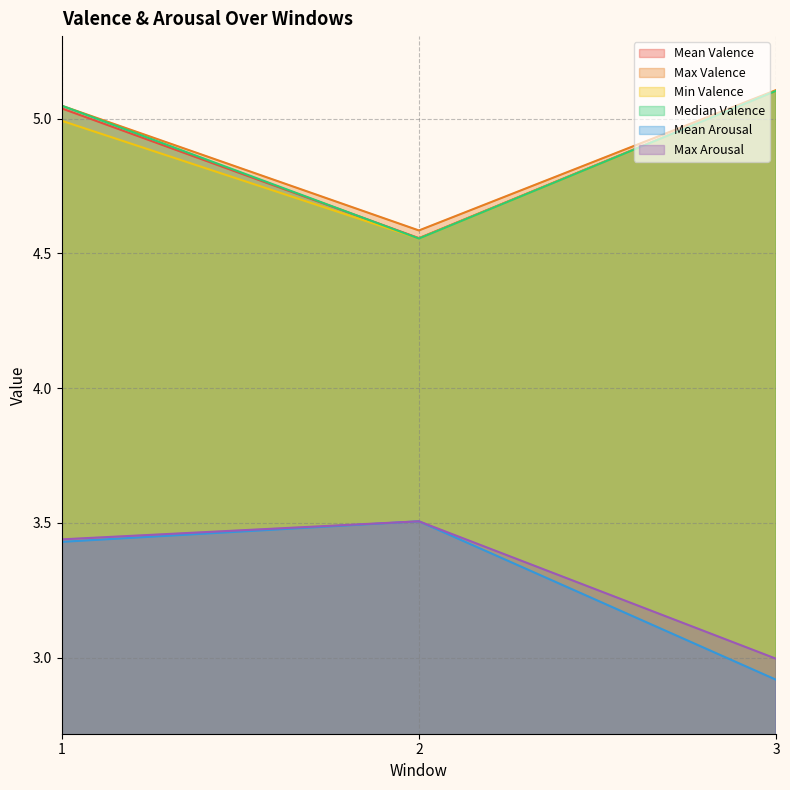

Reading left to right, extract all data points from this chart.

Mean Valence: 1=5.0	2=4.6	3=5.1
Max Valence: 1=5.0	2=4.6	3=5.1
Min Valence: 1=5.0	2=4.6	3=5.1
Median Valence: 1=5.0	2=4.6	3=5.1
Mean Arousal: 1=3.4	2=3.5	3=2.9
Max Arousal: 1=3.4	2=3.5	3=3.0